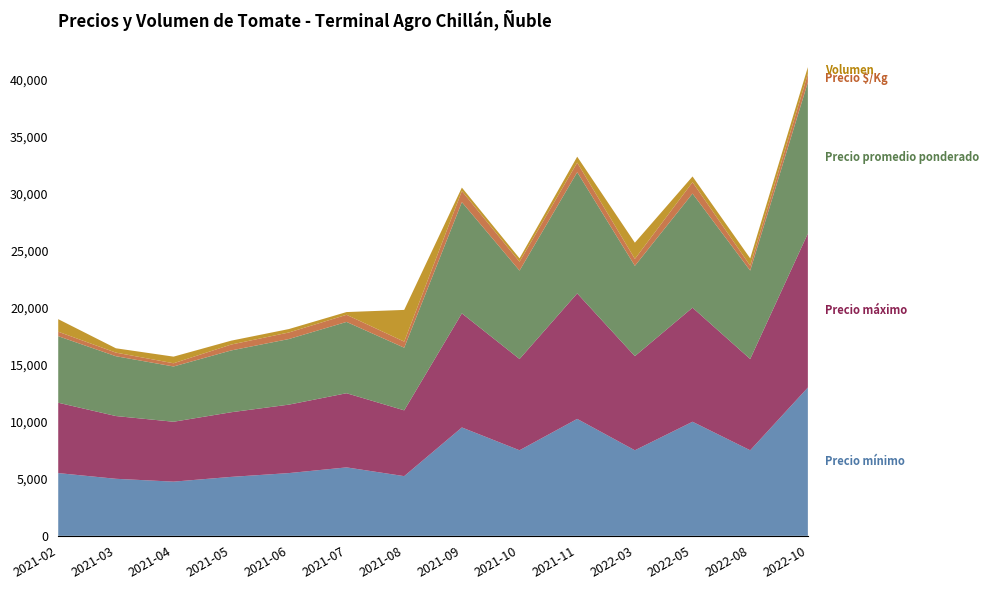

Reading right to left, list all the values displayed in this chart.

Precio mínimo: 13000	7500	10000	7500	10250	7500	9500	5233	6000	5500	5167	4750	5000	5500
Precio máximo: 13500	8000	10000	8250	11000	8000	10000	5767	6500	6000	5667	5250	5500	6167
Precio promedio ponderado: 13250	7750	10000	7917	10625	7750	9750	5490	6250	5750	5417	4844	5244	5833
Precio $/Kg: 736	431	1000	608	838	775	975	533	625	575	517	283	316	392
Volumen: 600	640	500	1420	520	300	300	2780	240	300	340	580	380	1100